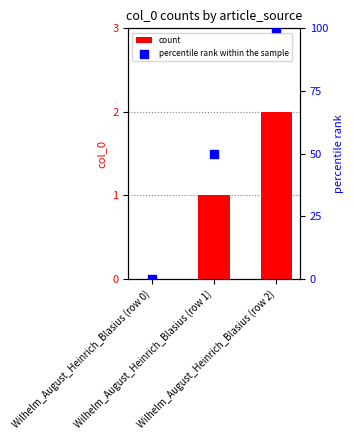

Which series has the largest total across all categories?

percentile rank within the sample